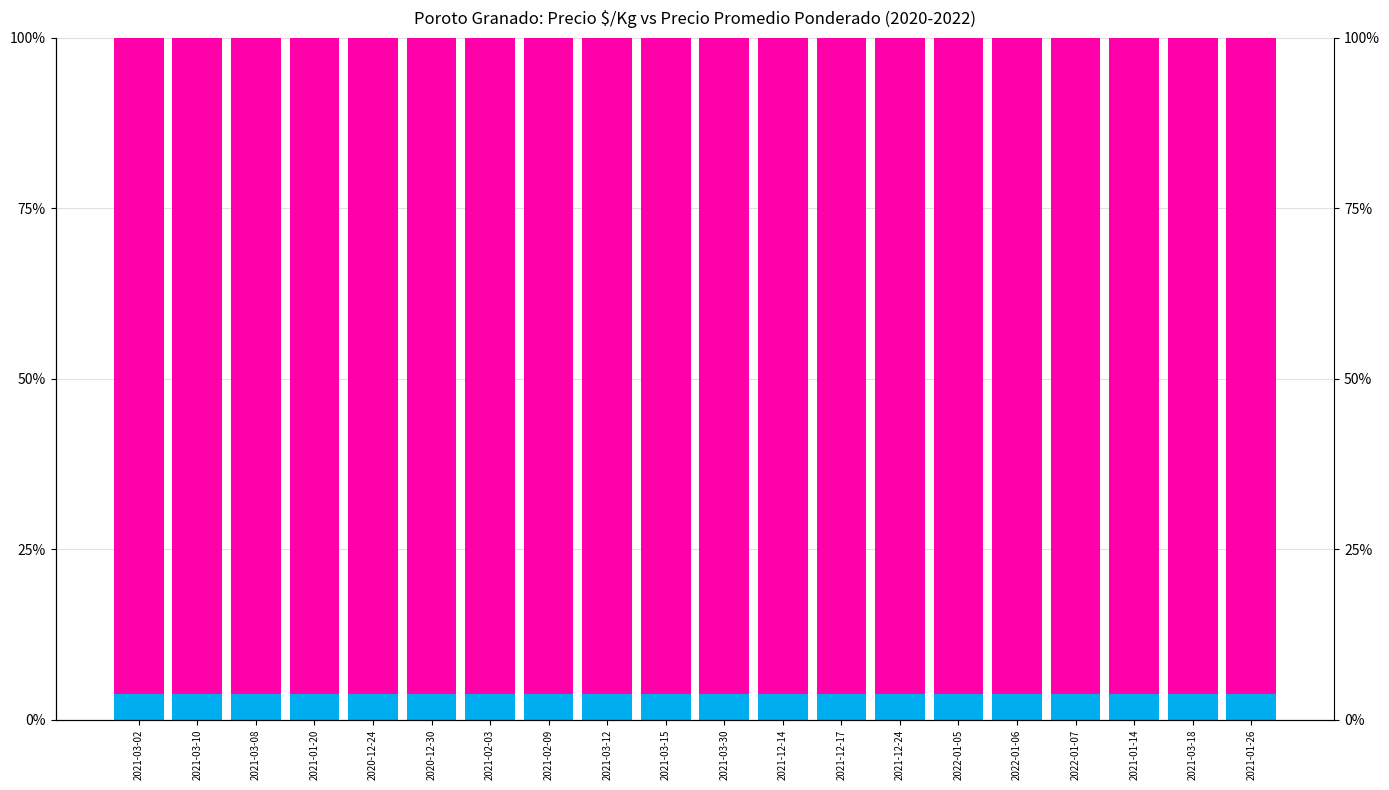

What position from the left is 2022-01-06?

16